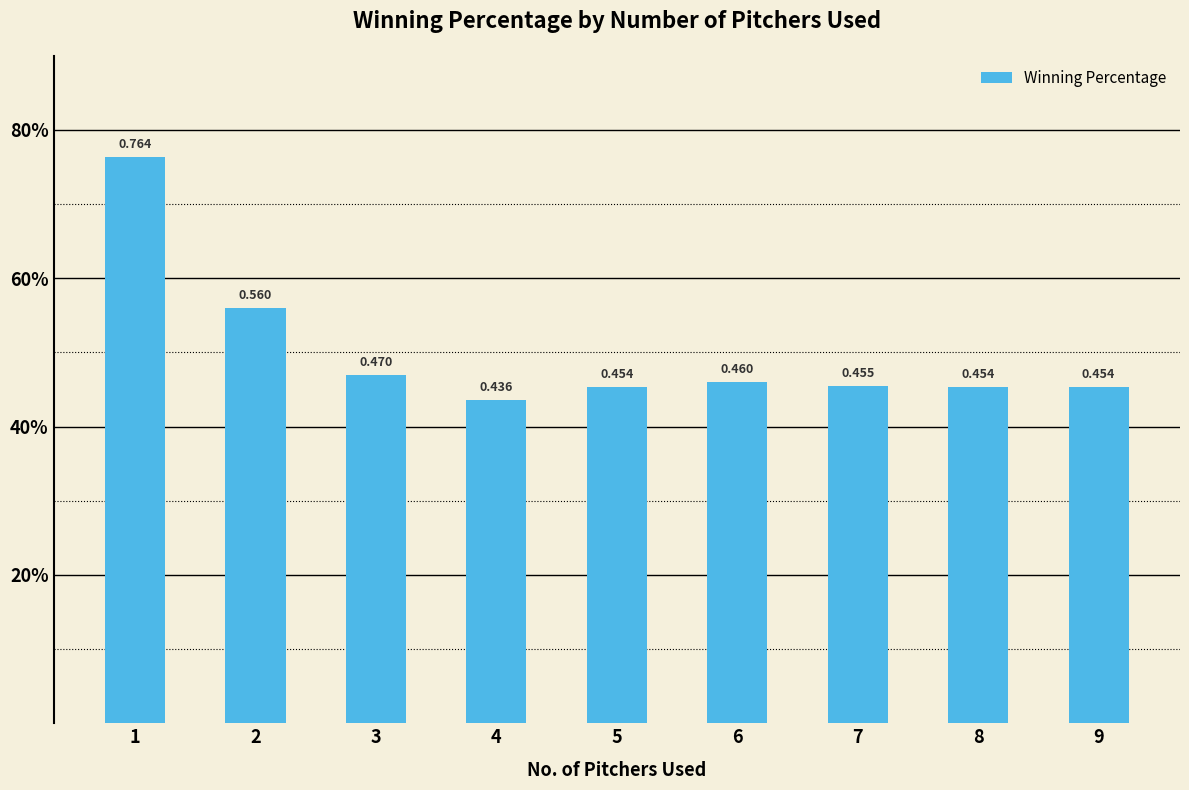

Does the chart contain any negative values?

No